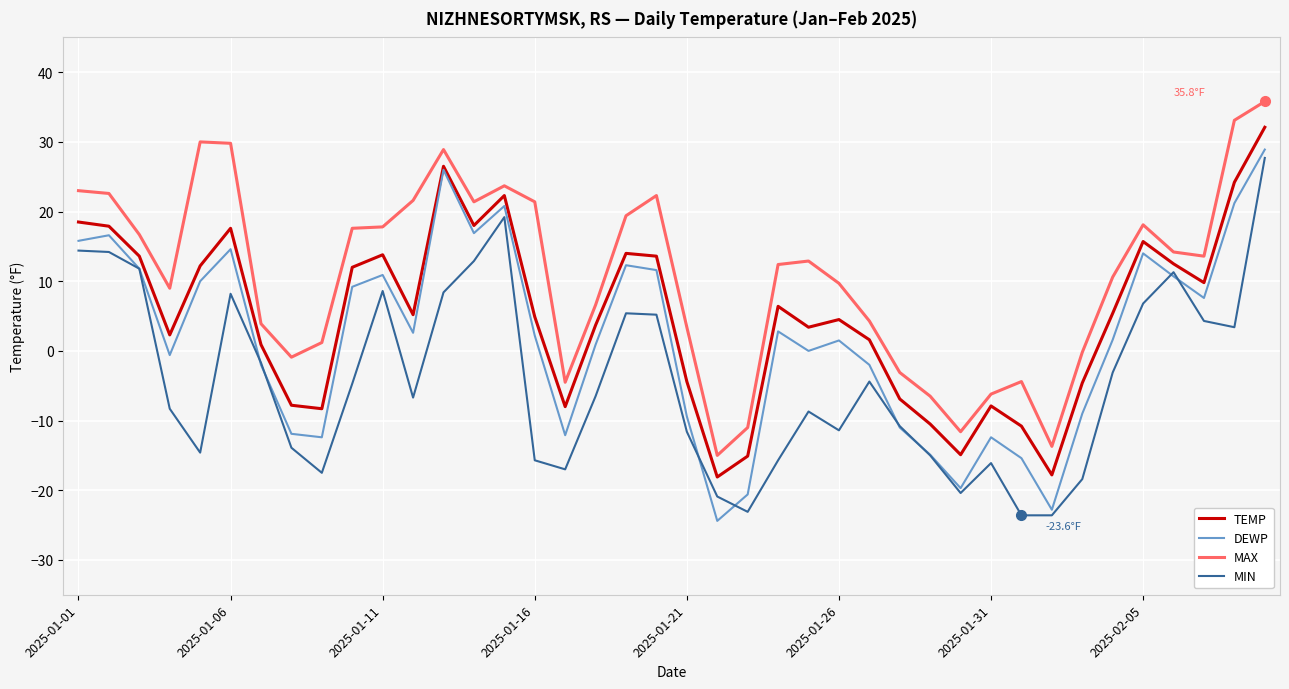

Which series has the largest total across all categories?

MAX